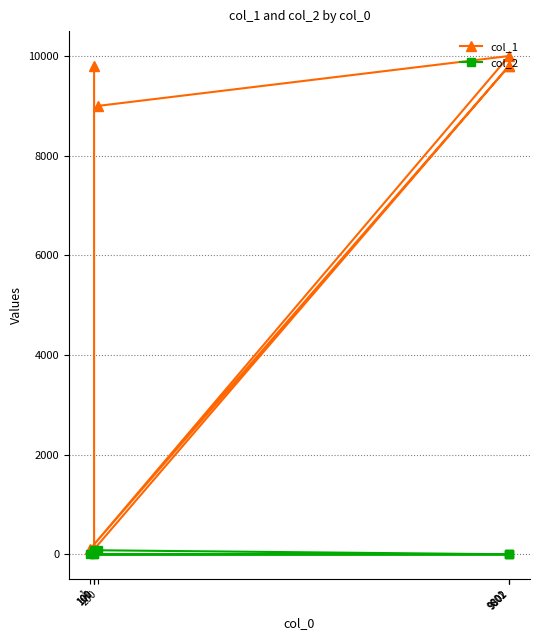

Which series has the largest total across all categories?

col_1